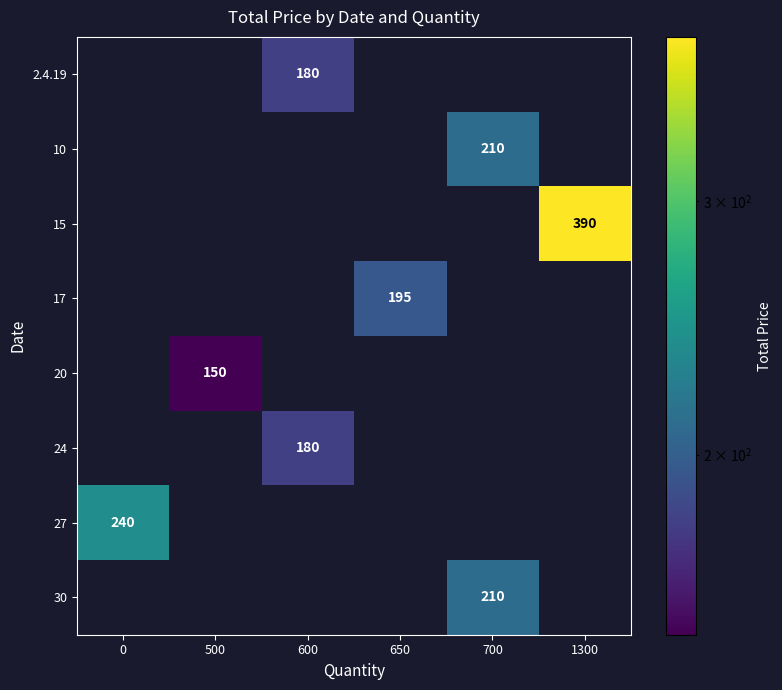

Is it true that 17 equals 305 at 650?

False